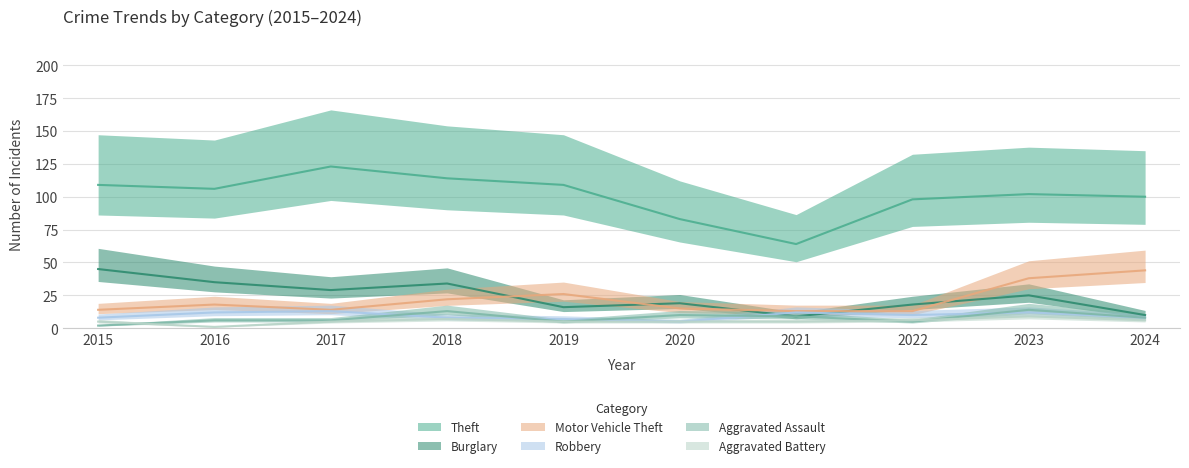

Which series ends up on top after the final intersection of Robbery and Burglary?

Burglary